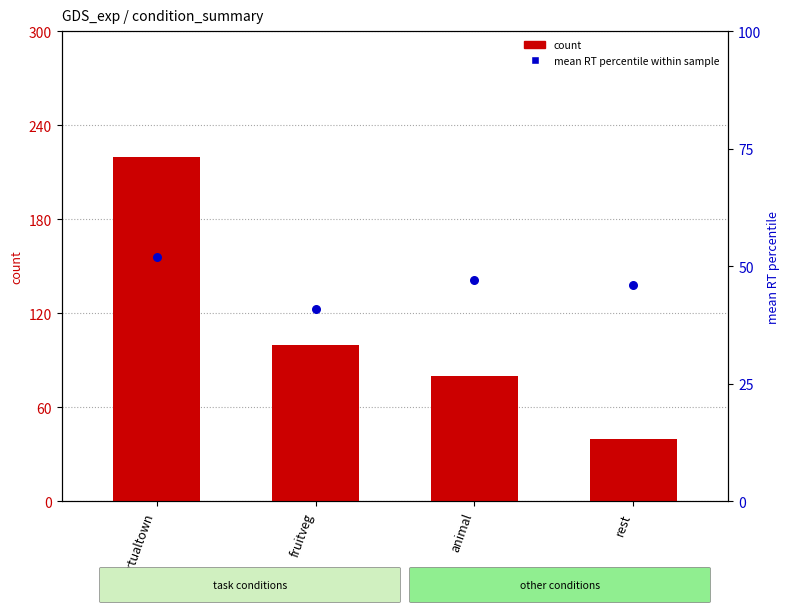

Is the value of count at virtualtown greater than the value of mean RT percentile within sample at fruitveg?

Yes